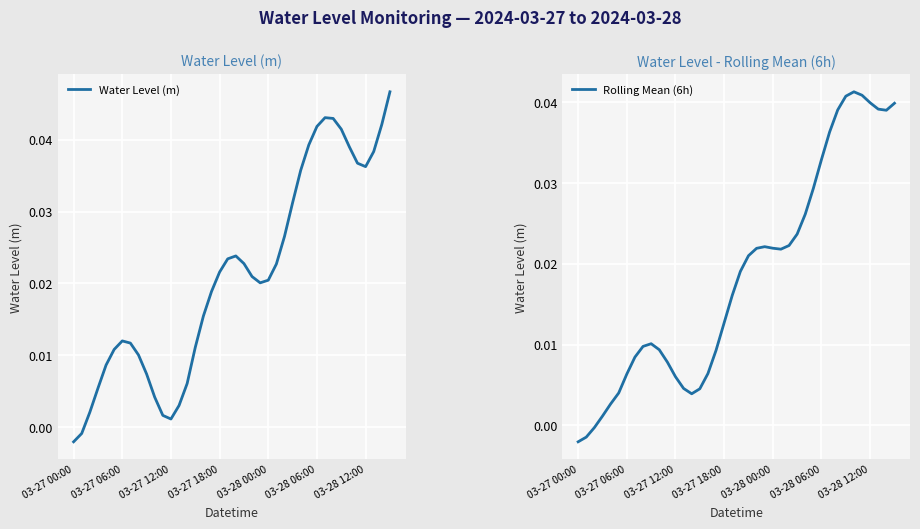

How many distinct data groups are displayed?

2